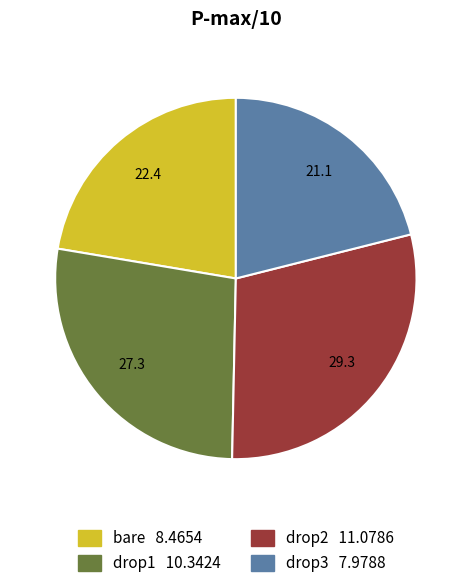

Is it true that bare is 31% of the pie?

False